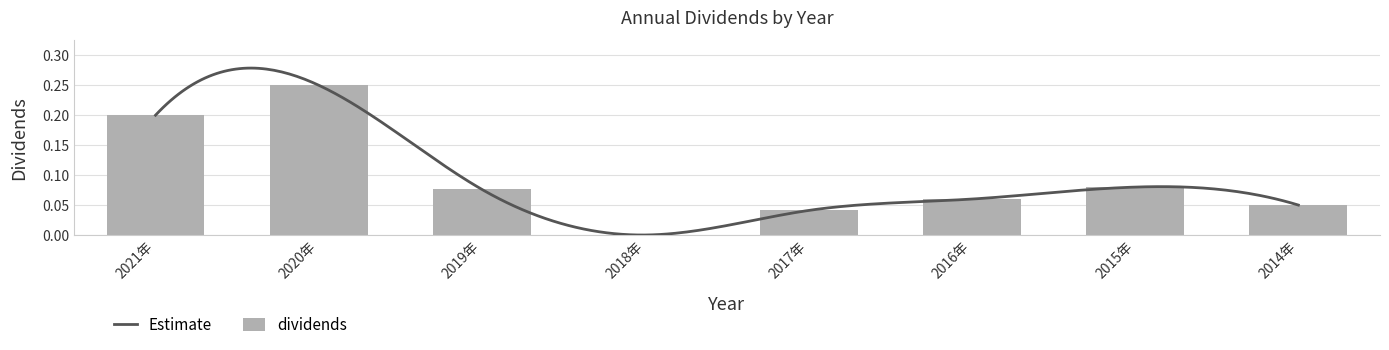

How many bars are there in total?

8